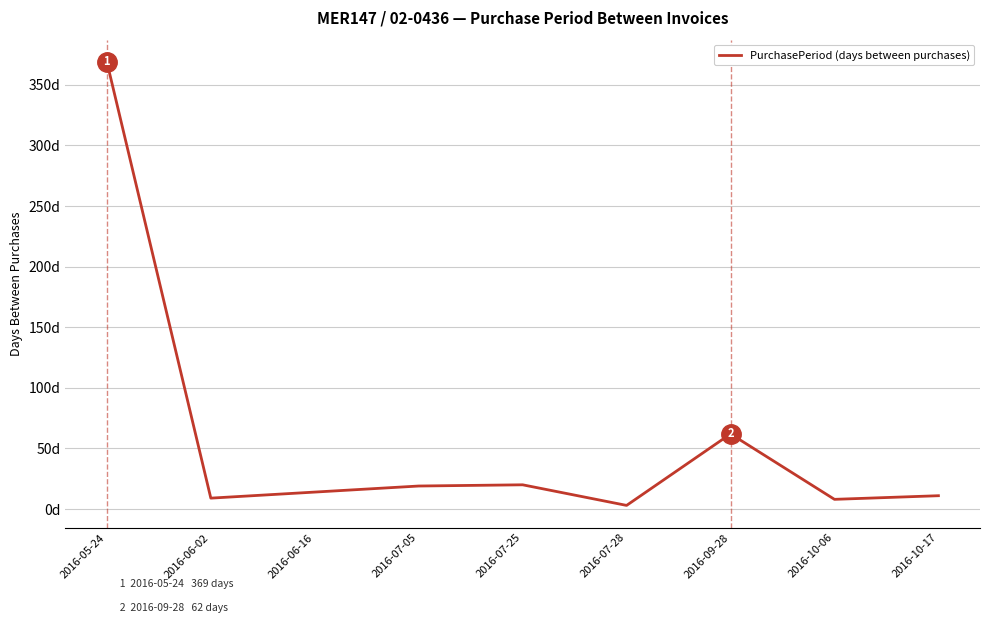

Reading left to right, transcribe all the data shown in this chart.

369	9	14	19	20	3	62	8	11